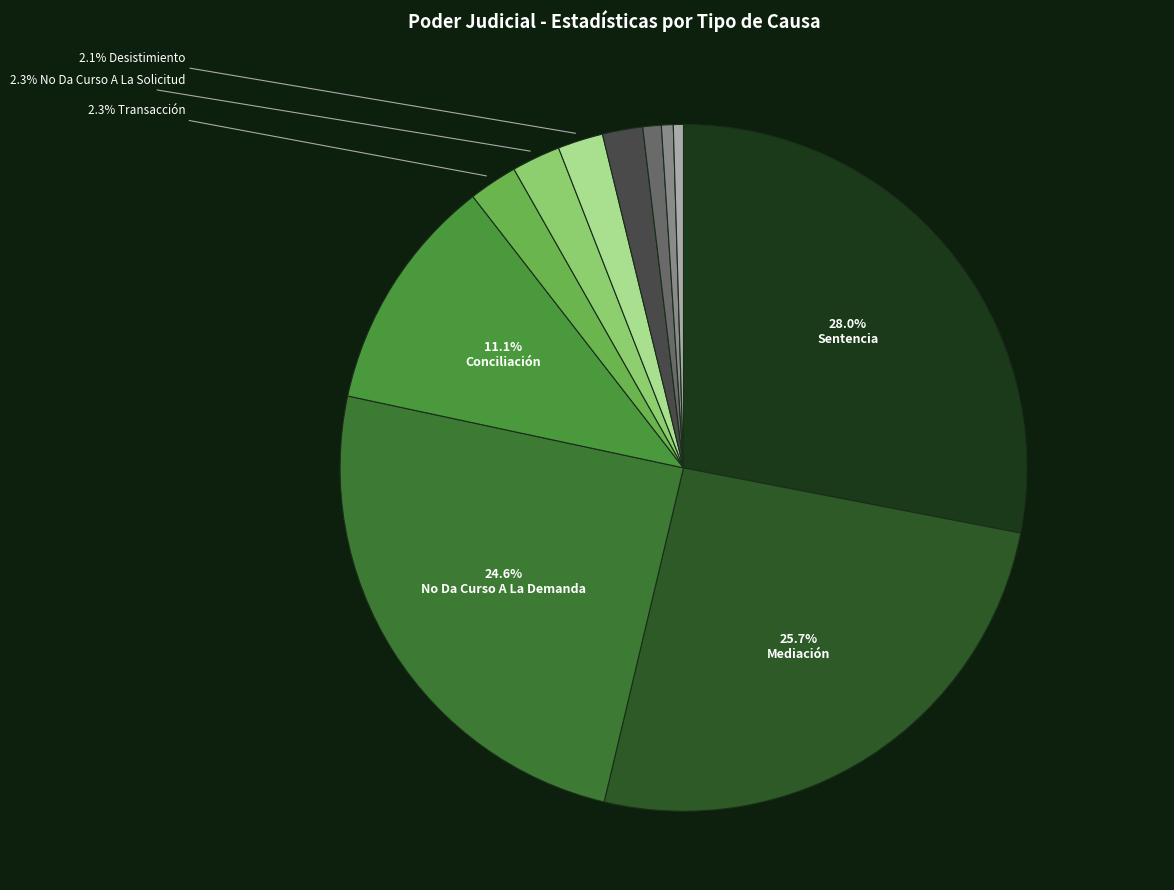

To the nearest percent, what is the difference between the largest and smallest slice percentages?

28%